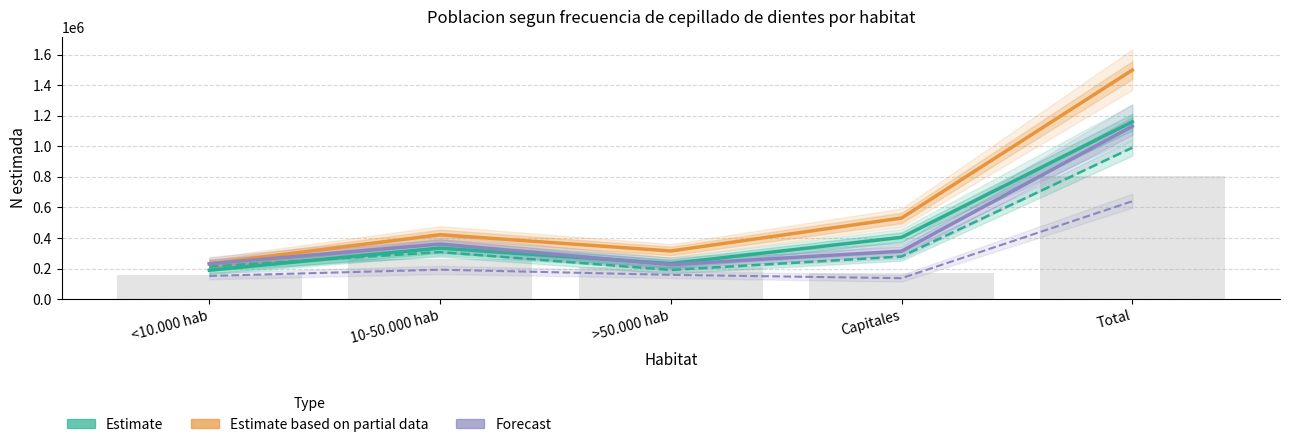

What is the label of the 5th bar from the left?

Total